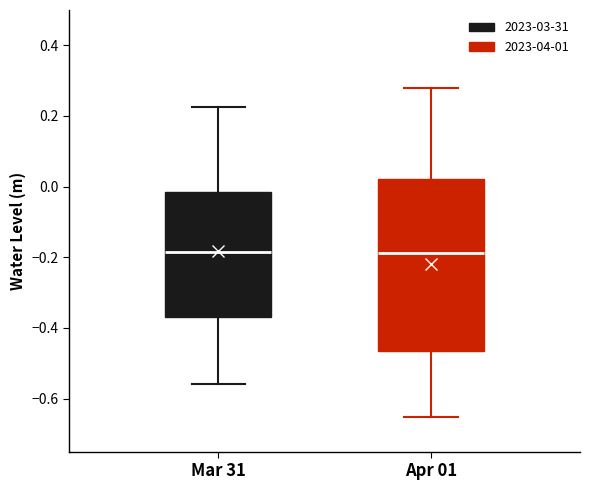

Reading left to right, read every box against the y-axis: the position of its median line, the range the box covers, and the ends of its whiskers. The values are not printed on the chart, so give them approximately, as read against the axis.

Mar 31: median -0.18, box -0.36 to -0.02, whiskers -0.56 to 0.22
Apr 01: median -0.18, box -0.46 to 0.02, whiskers -0.66 to 0.28